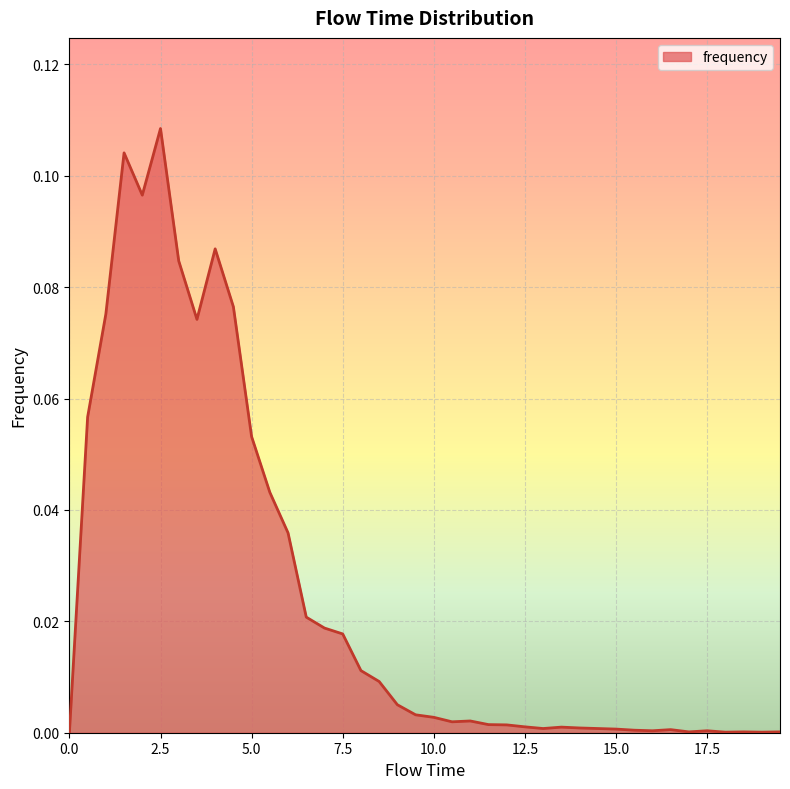

Reading left to right, list all the values displayed in this chart.

0.0=0.0	0.5=0.1	1.0=0.1	1.5=0.1	2.0=0.1	2.5=0.1	3.0=0.1	3.5=0.1	4.0=0.1	4.5=0.1	5.0=0.1	5.5=0.0	6.0=0.0	6.5=0.0	7.0=0.0	7.5=0.0	8.0=0.0	8.5=0.0	9.0=0.0	9.5=0.0	10.0=0.0	10.5=0.0	11.0=0.0	11.5=0.0	12.0=0.0	12.5=0.0	13.0=0.0	13.5=0.0	14.0=0.0	14.5=0.0	15.0=0.0	15.5=0.0	16.0=0.0	16.5=0.0	17.0=0.0	17.5=0.0	18.0=0.0	18.5=0.0	19.0=0.0	19.5=0.0